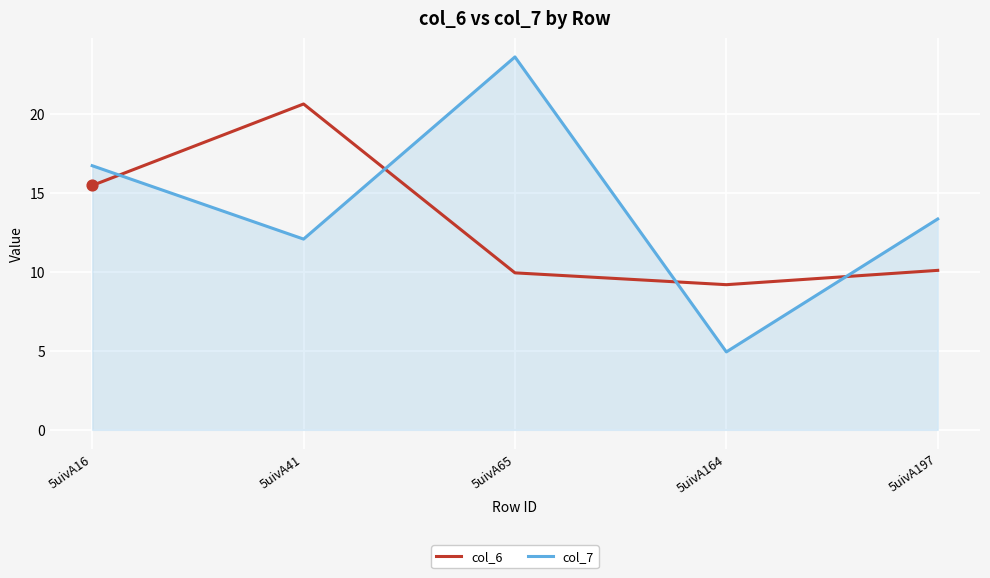

What is the total value across all series at 5uivA16?

32.2